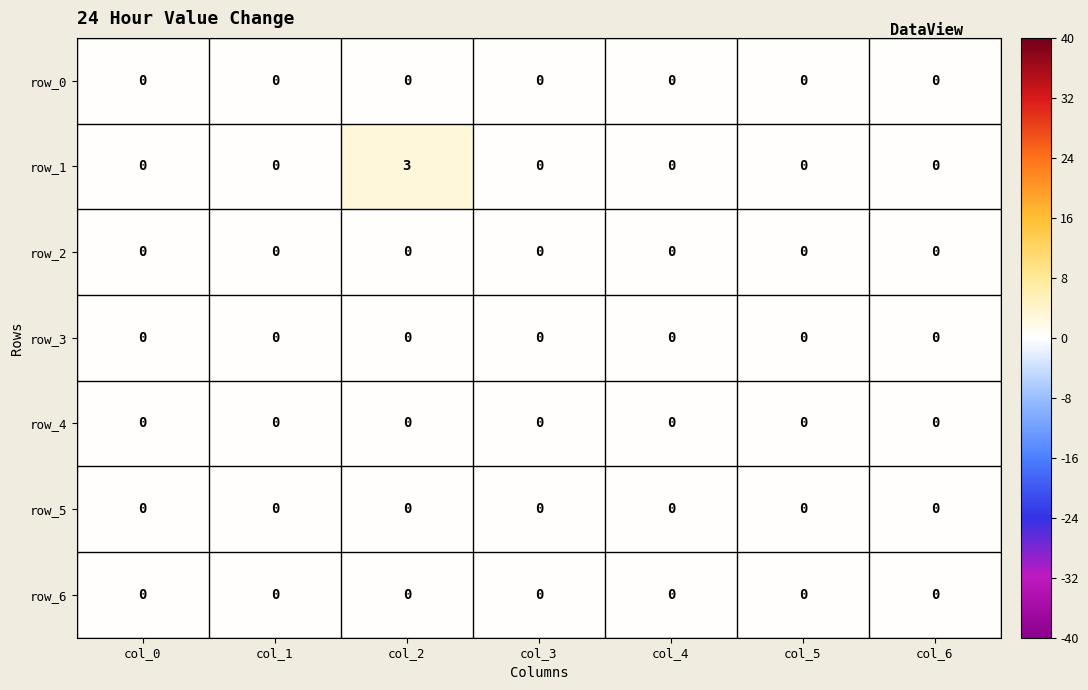

Between col_2 and col_3, which series saw the biggest shift?

row_1